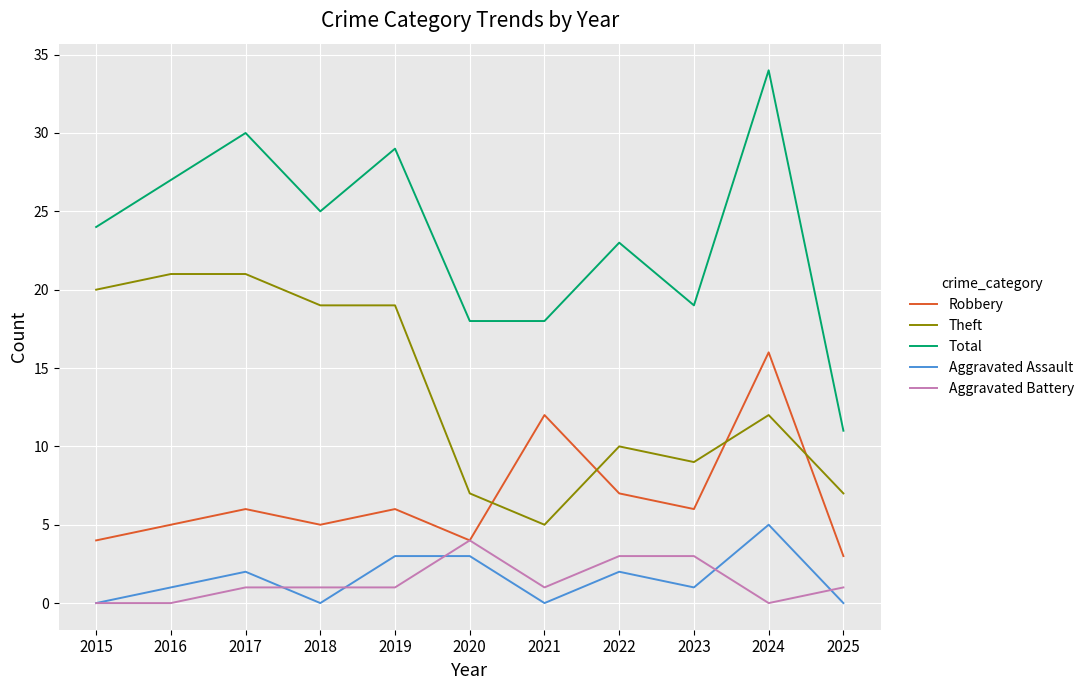

True or false: Theft and Aggravated Battery cross at least once.

False